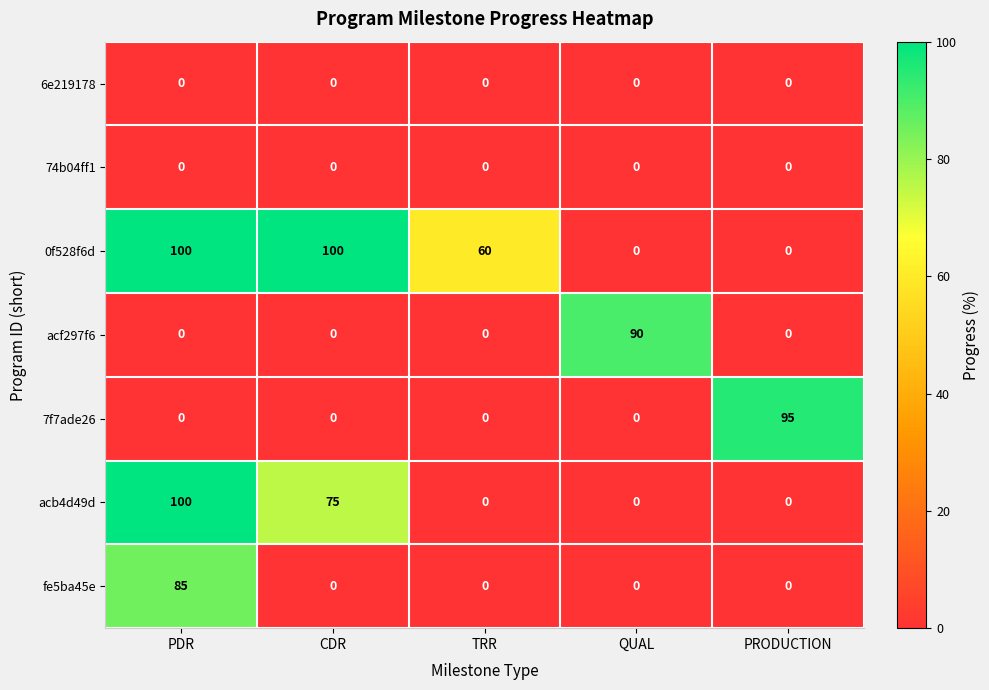

What is the greatest value displayed?

100